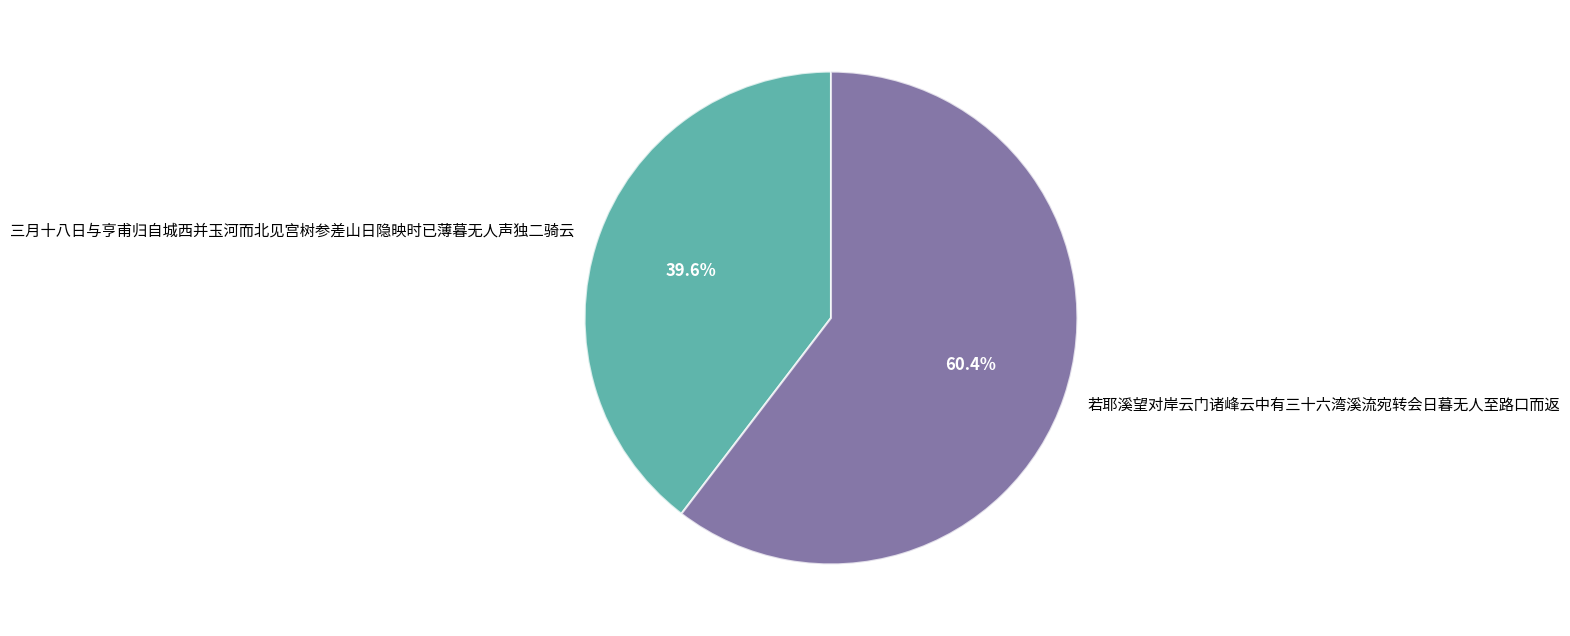

To the nearest percent, what is the combined percentage of 三月十八日与亨甫归自城西并玉河而北见宫树参差山日隐映时已薄暮无人声独二骑云 and 若耶溪望对岸云门诸峰云中有三十六湾溪流宛转会日暮无人至路口而返?

100%